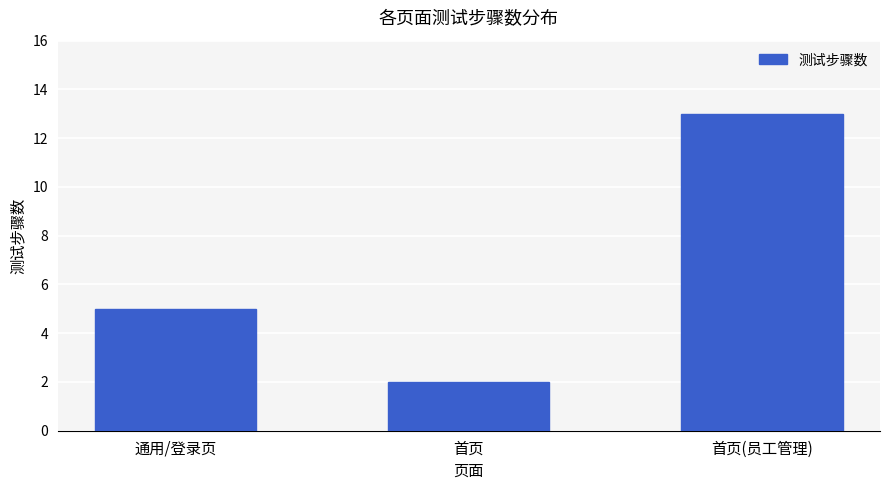

What is the label of the 2nd bar from the right?

首页